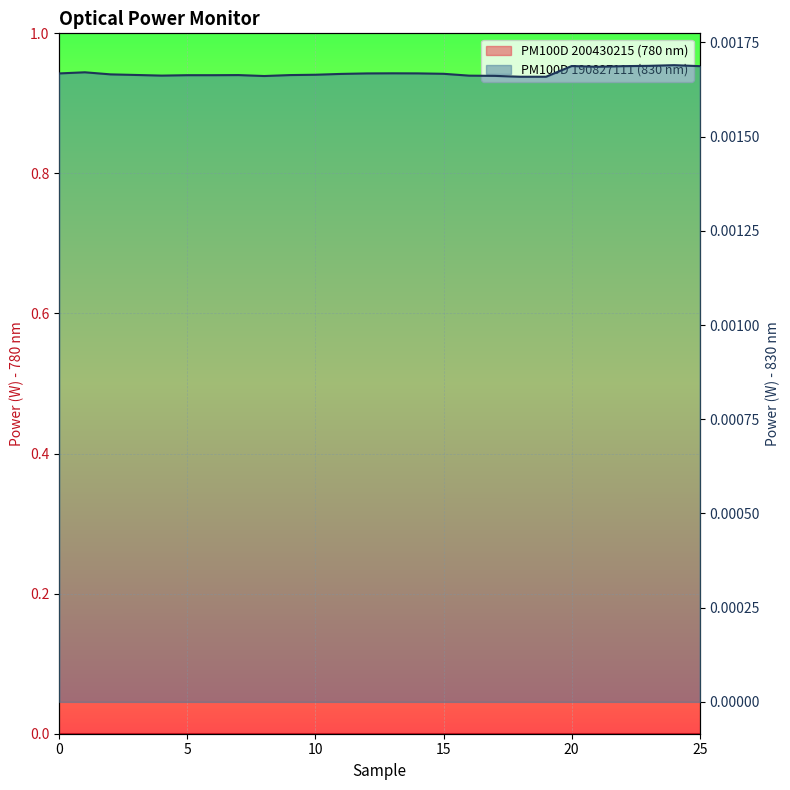

True or false: PM100D 190827111 (830 nm) and PM100D 200430215 (780 nm) cross at least once.

False